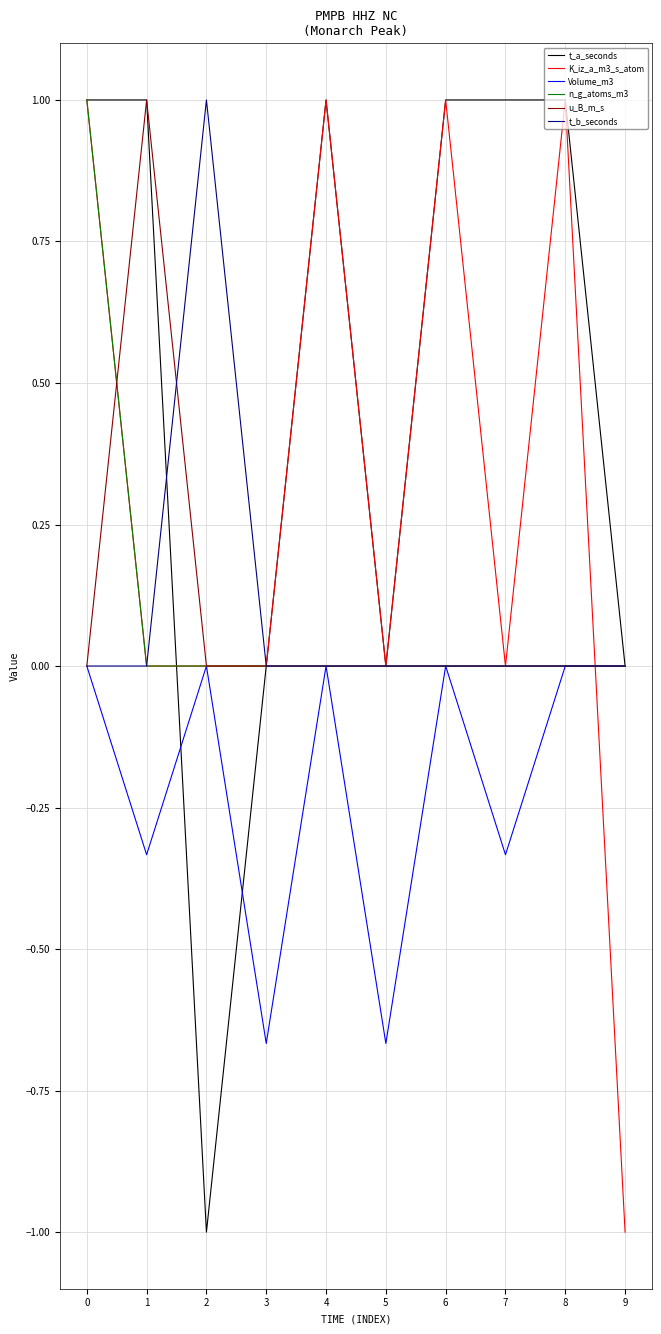

What is the smallest value displayed?

-1.0